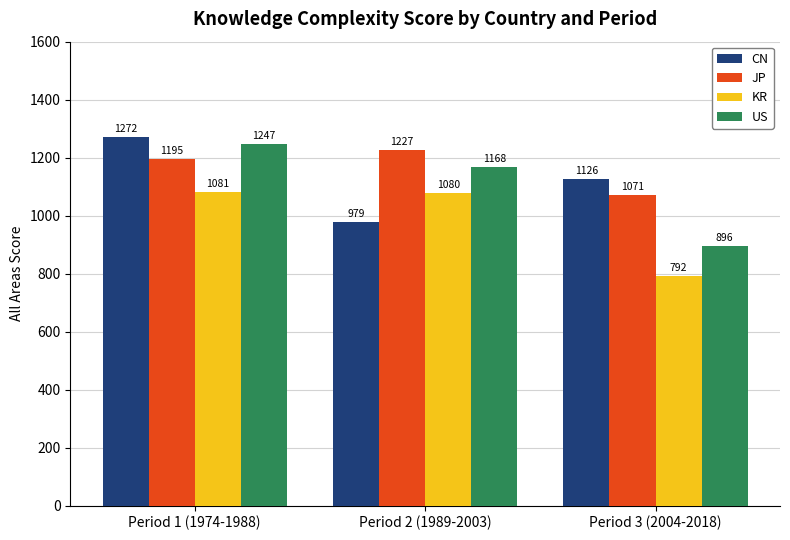

How many data points in US are less than 1167?

1